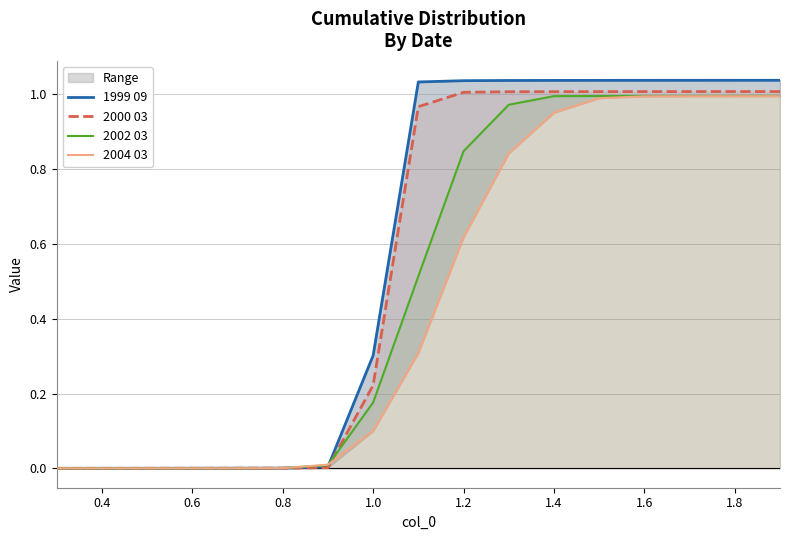

What is the label of the 16th point from the right?

0.4